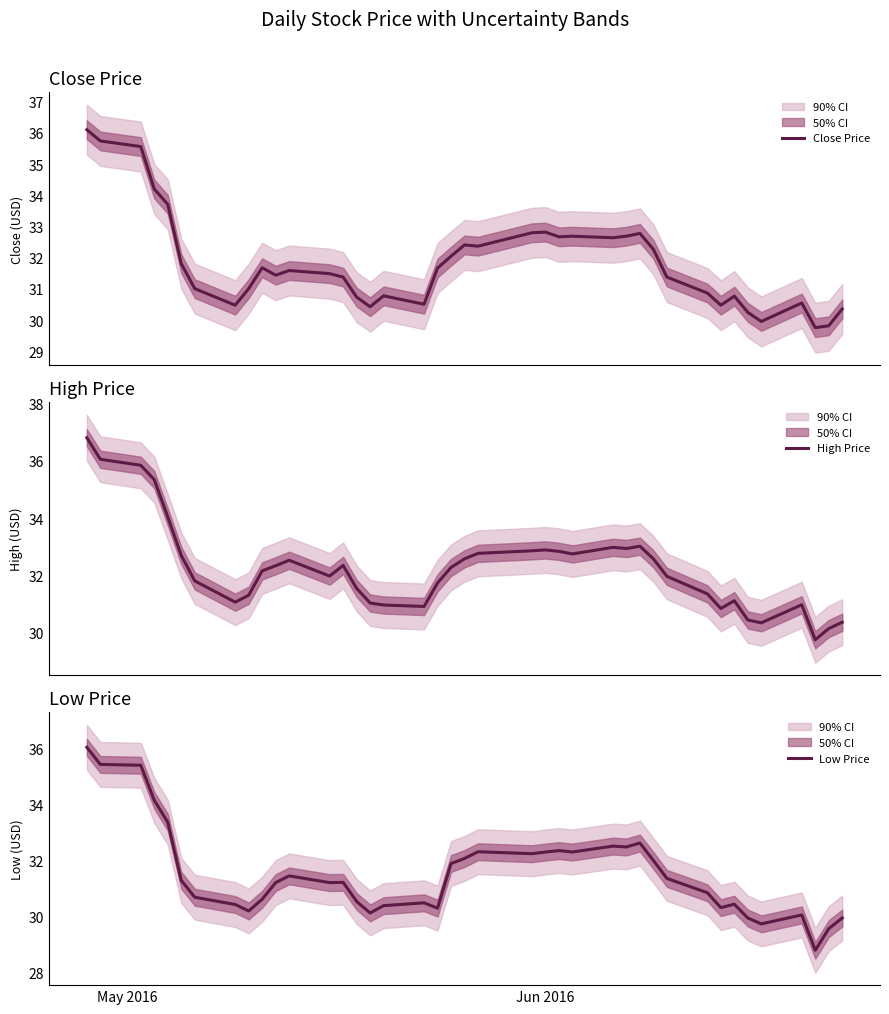

What is the maximum value for Close Price?

36.1